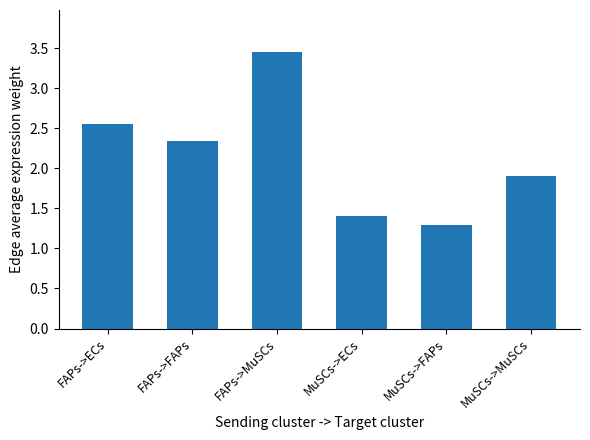

Which label corresponds to the smallest value in the chart?

MuSCs->FAPs